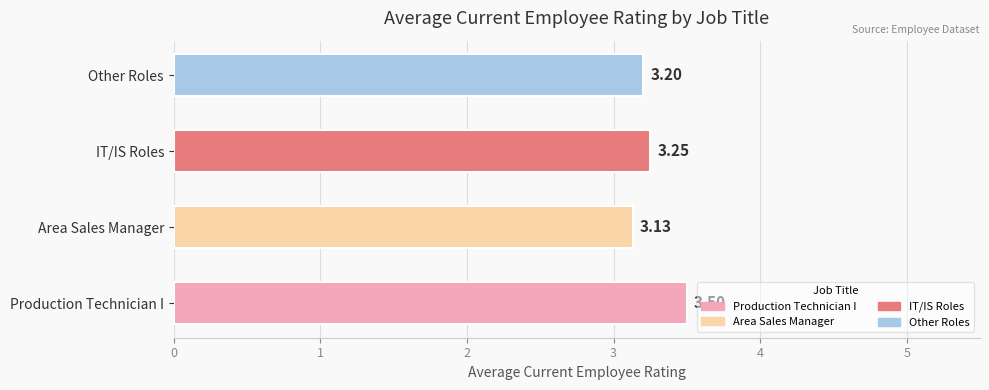

What is the difference between the values at Production Technician I and Area Sales Manager?

0.4